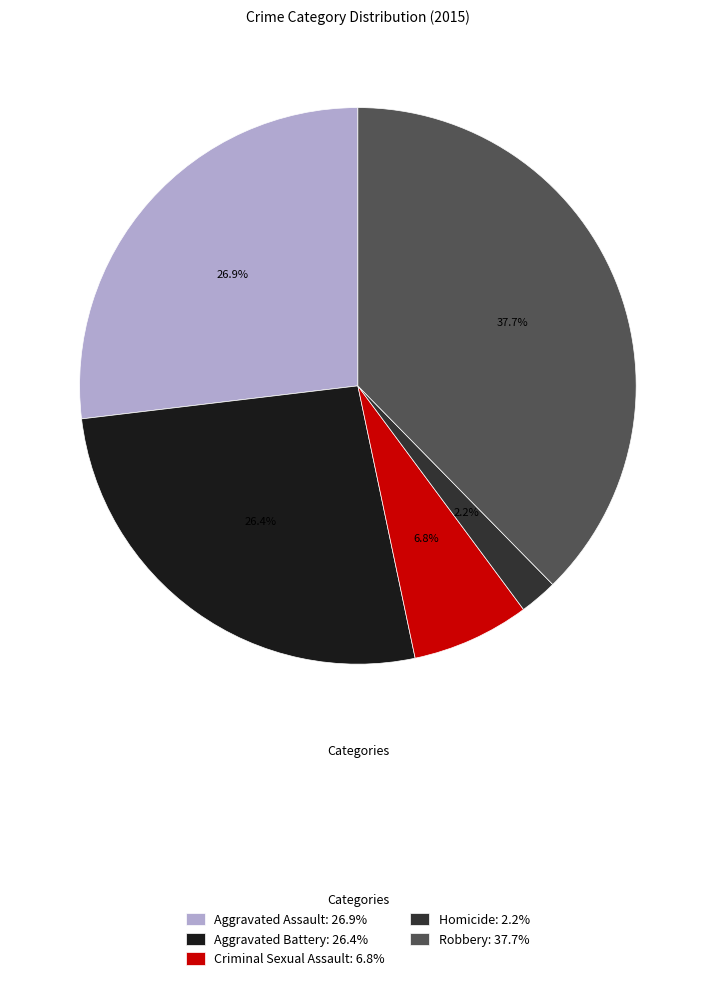

Does Homicide account for over 50% of the chart?

No